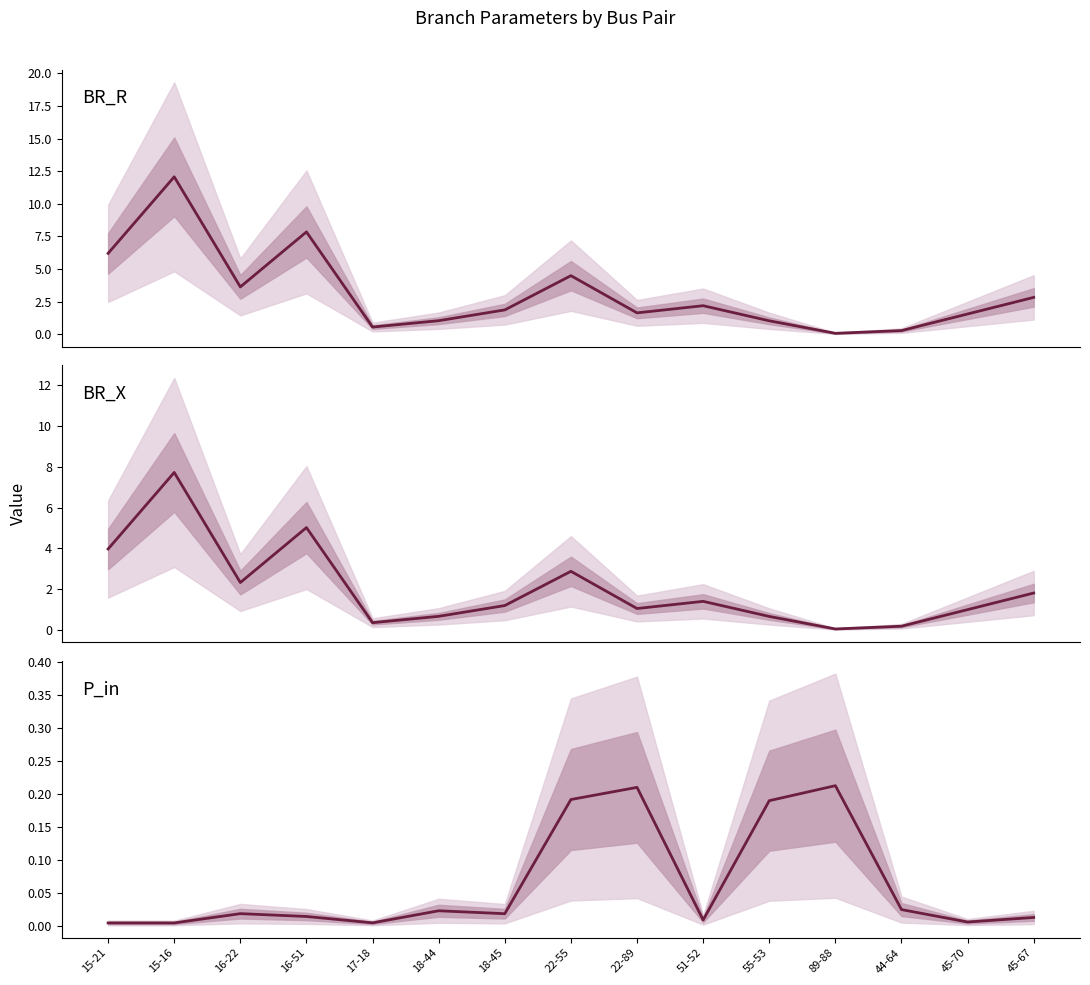

The value of |P_in| at 17-18 is 0.0. True or false?

True